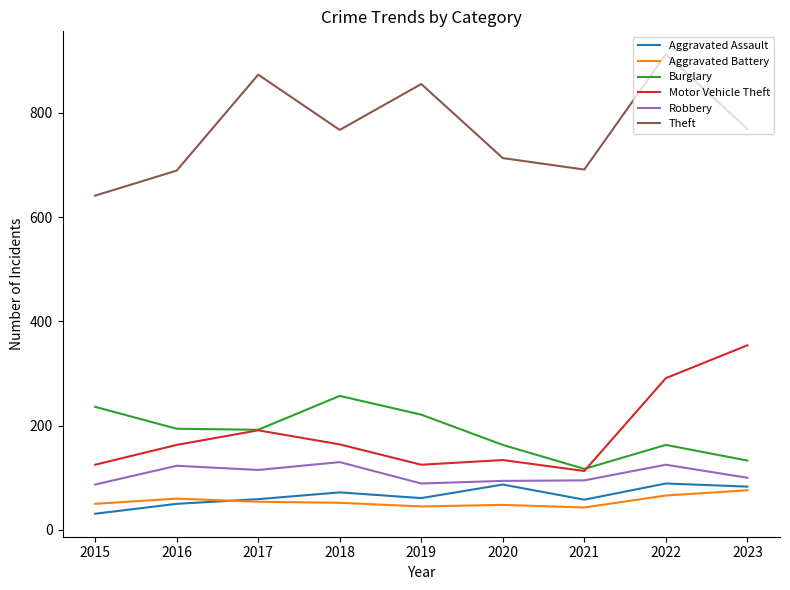

What is the difference between the second highest and minimum values in the Robbery series?

38